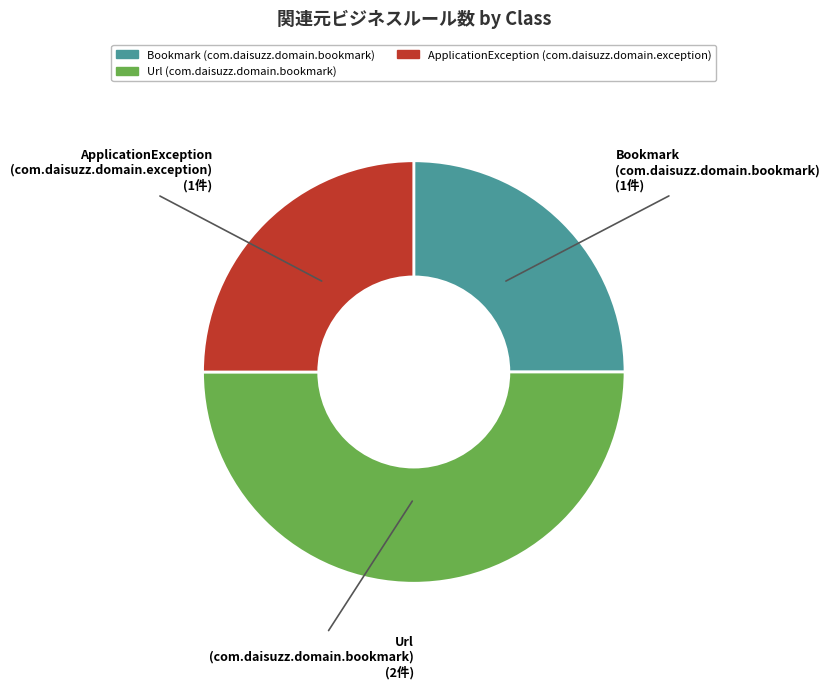

How many segments does this pie chart have?

3